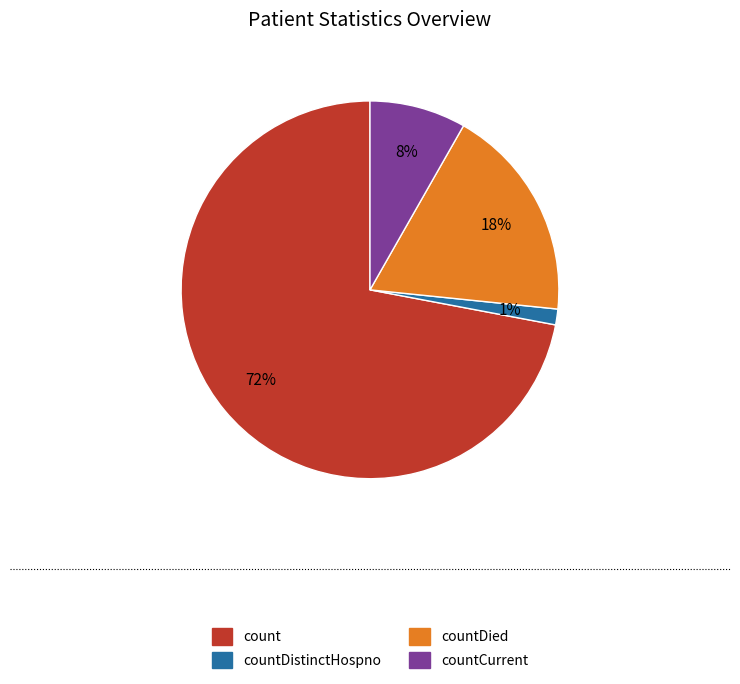

What is the majority slice?

count